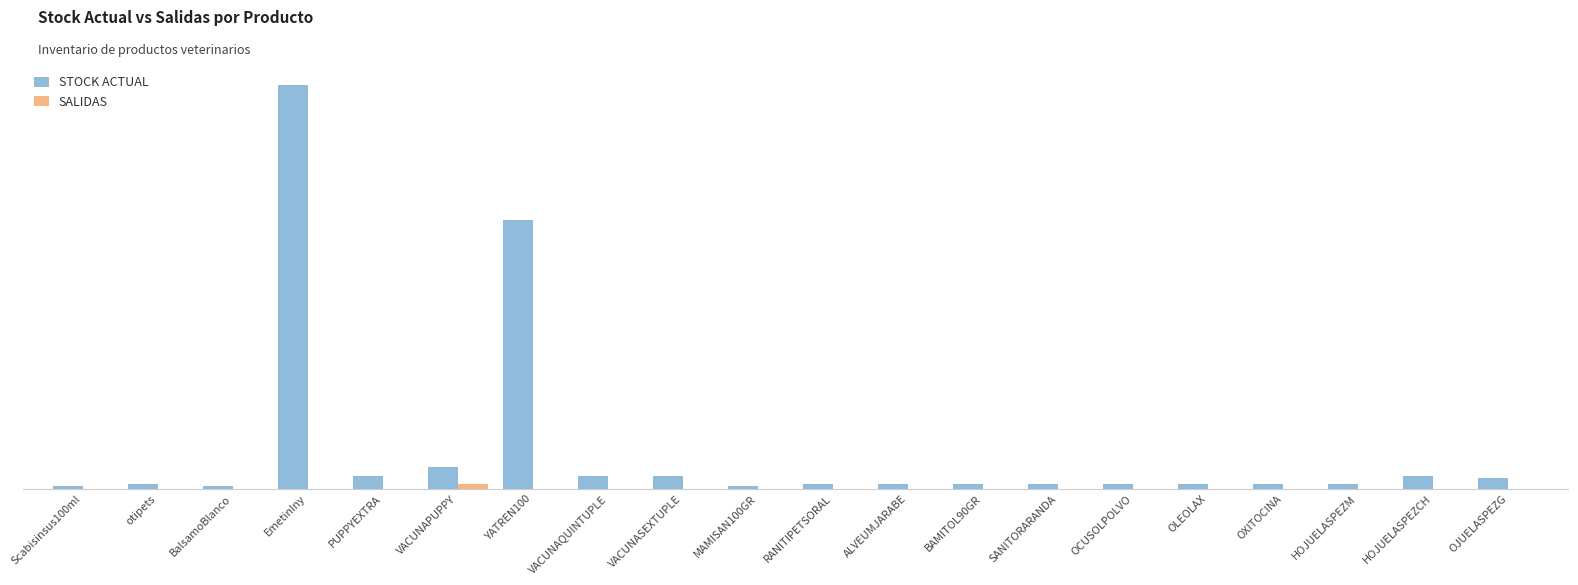

Are the bars horizontal?

No